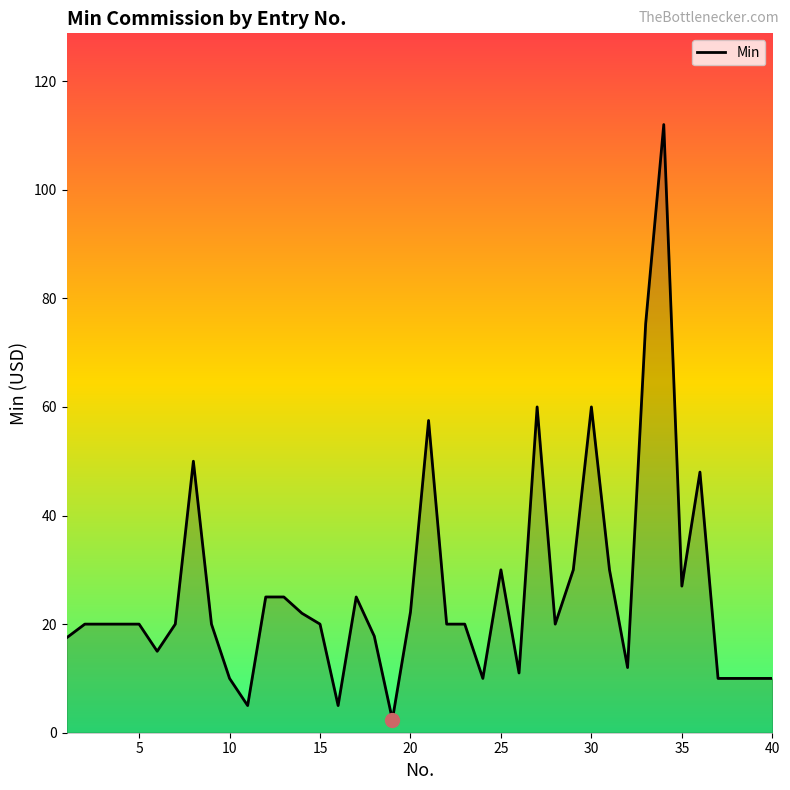

What is the difference between the maximum and minimum values?

109.6